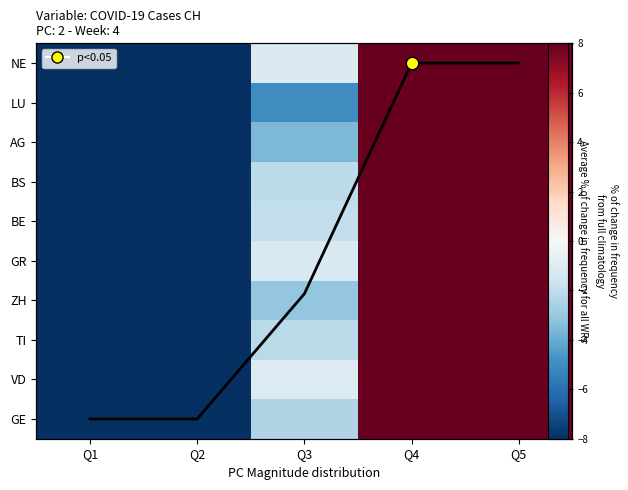

Where does the TI series first go above -2?

Q4